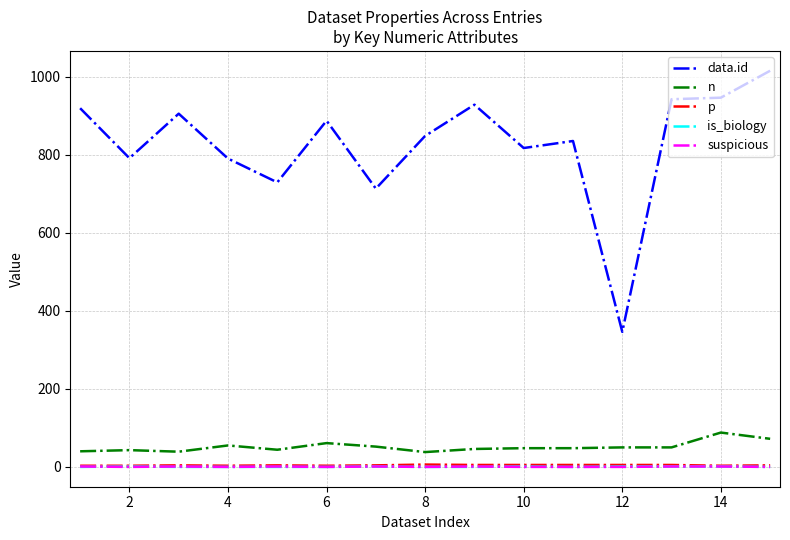

How many lines are shown in the chart?

5